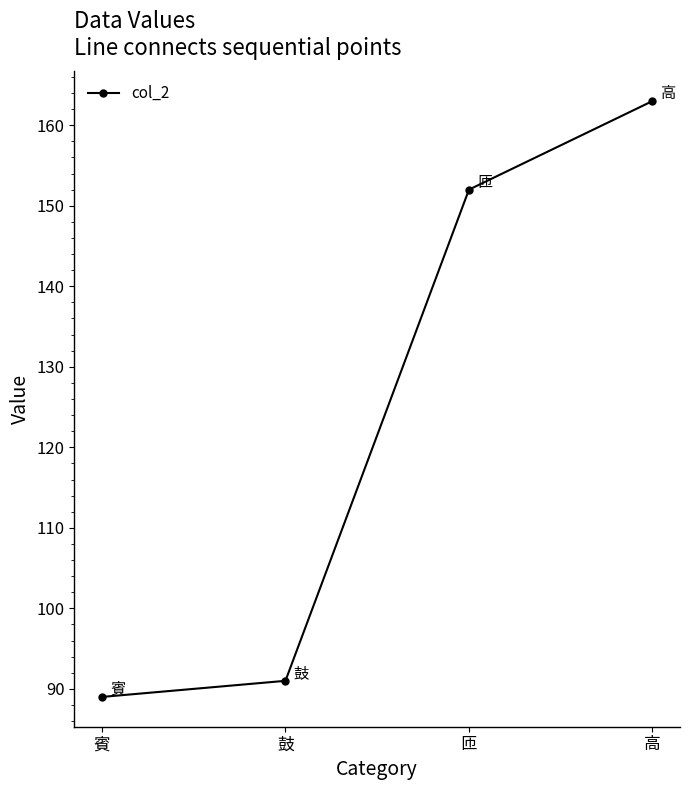

What is the sum of all values?

495